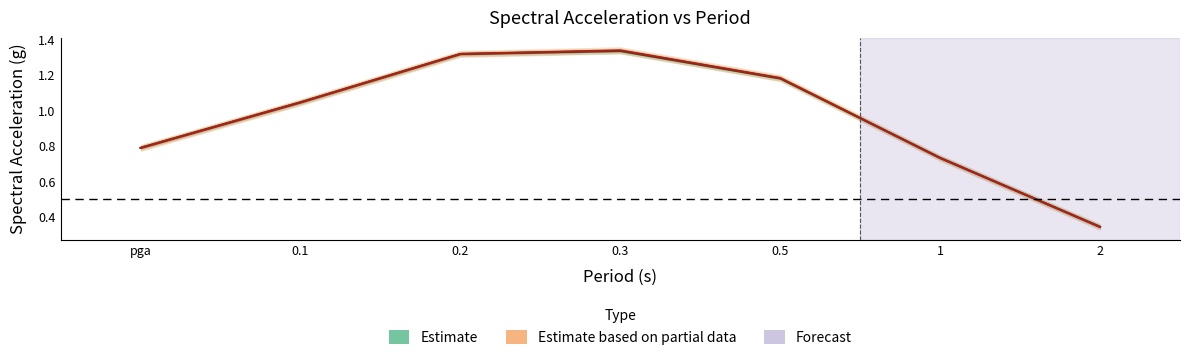

Is the value of Estimate based on partial data at pga greater than the value of Estimate at 0.5?

No